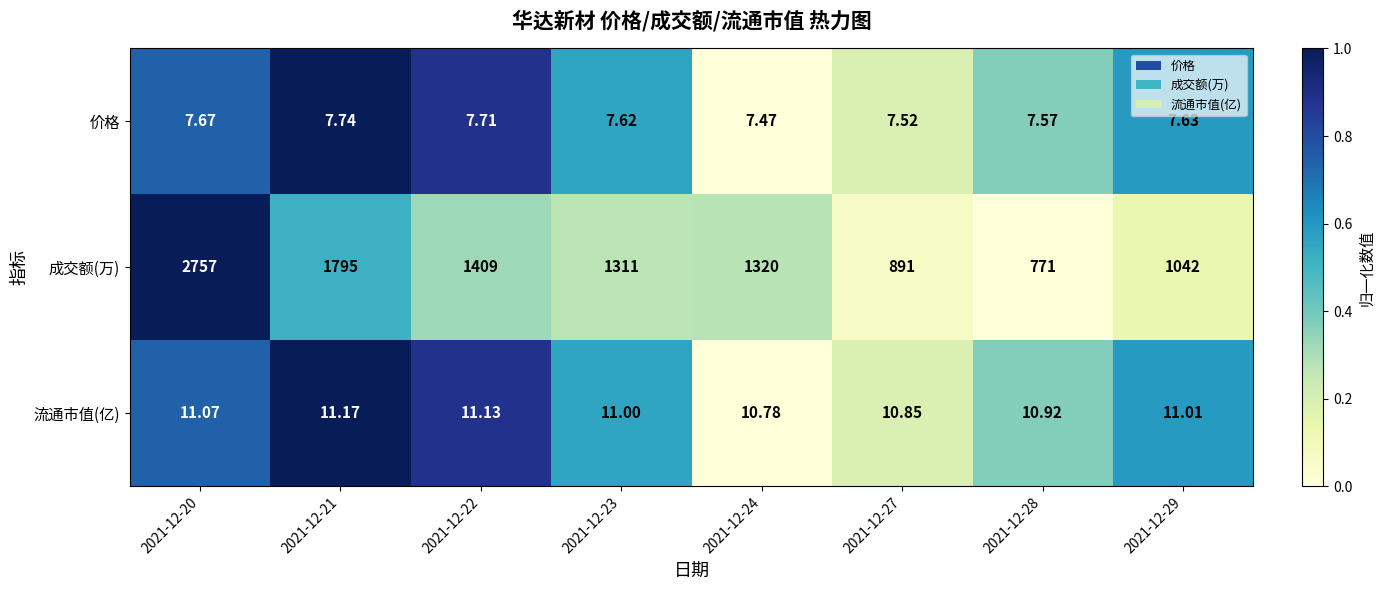

List the series in order of their peak value, lowest first.

价格, 流通市值(亿), 成交额(万)